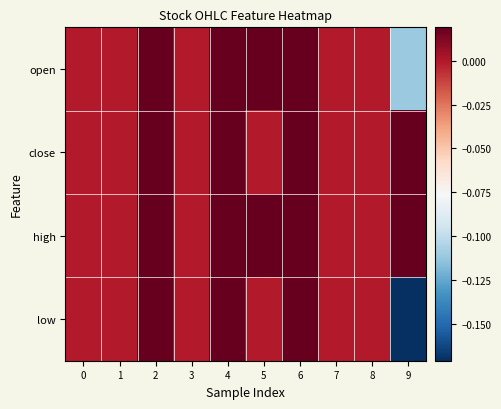

Between 6 and 8, which is larger?

6